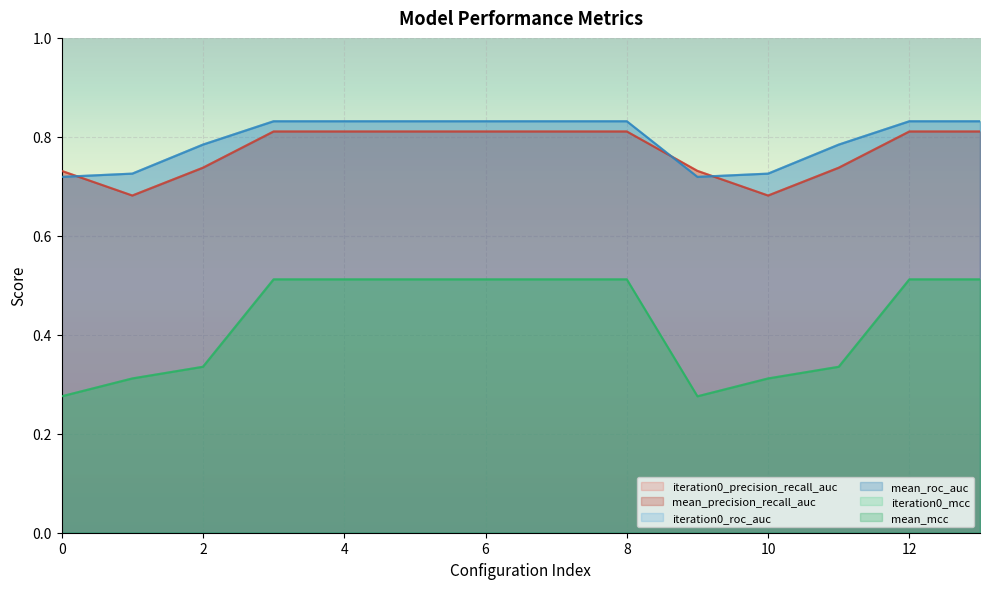

The mean_mcc series shows 0.3 at 0. True or false?

True